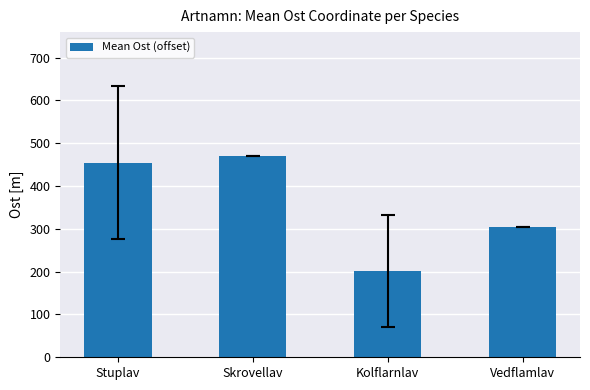

What is the average value?

357.3